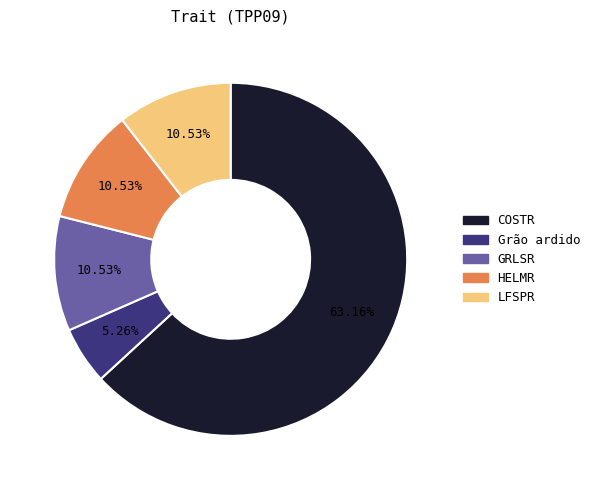

Approximately how many times larger is the value at HELMR compared to GRLSR?

1.0